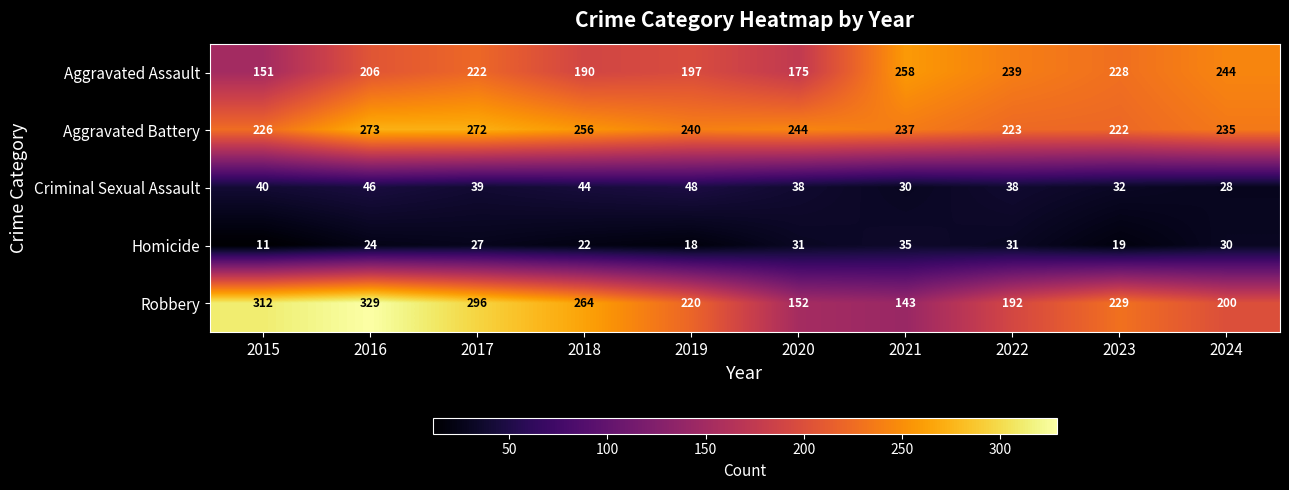

Which series has the largest total across all categories?

Aggravated Battery